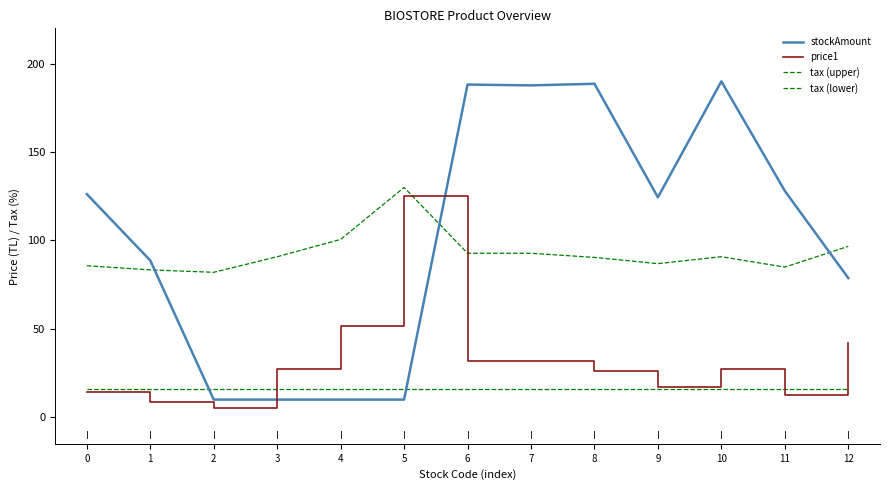

Reading right to left, list all the values displayed in this chart.

stockAmount: 78.7	128.0	190.0	124.4	188.6	187.7	188.2	10.0	10.0	10.0	10.0	88.7	126.2
price1: 41.7	12.3	27.0	17.2	26.1	31.9	31.9	125.0	51.5	27.0	5.0	8.4	14.3
tax (upper): 96.7	84.9	90.8	86.9	90.4	92.8	92.8	130.0	100.6	90.8	82.0	83.4	85.7
tax (lower): 16.0	16.0	16.0	16.0	16.0	16.0	16.0	16.0	16.0	16.0	16.0	16.0	16.0